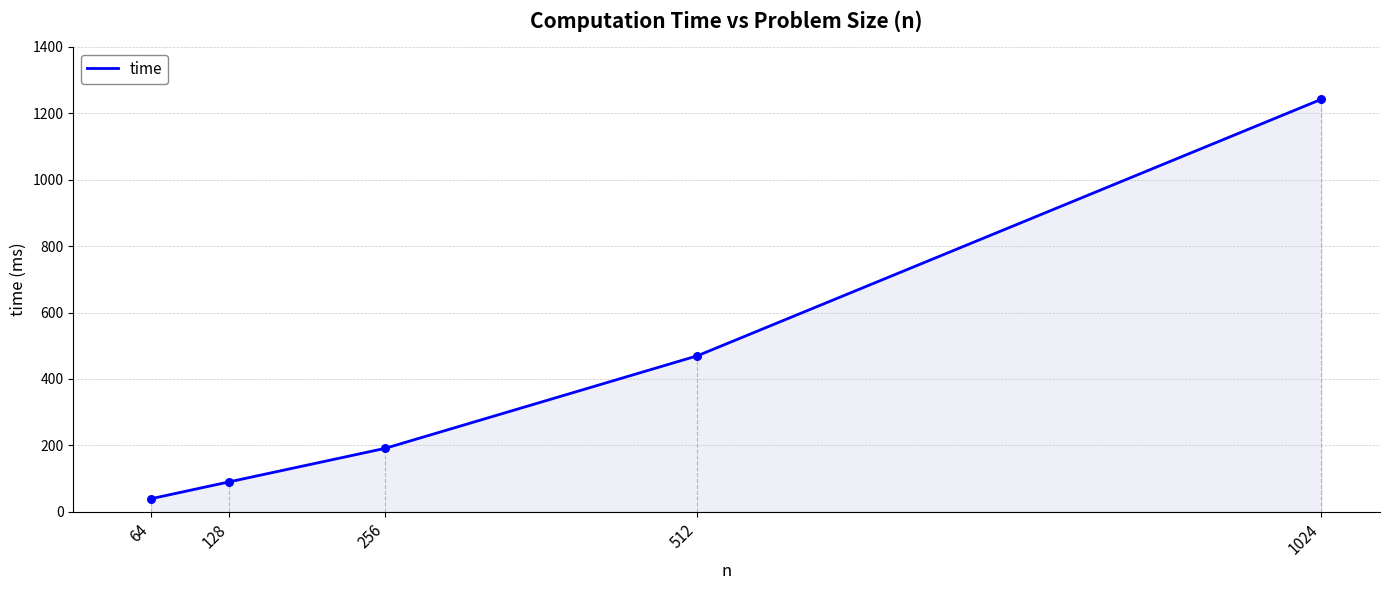

What is the change in value from 64 to 128?

+50.7